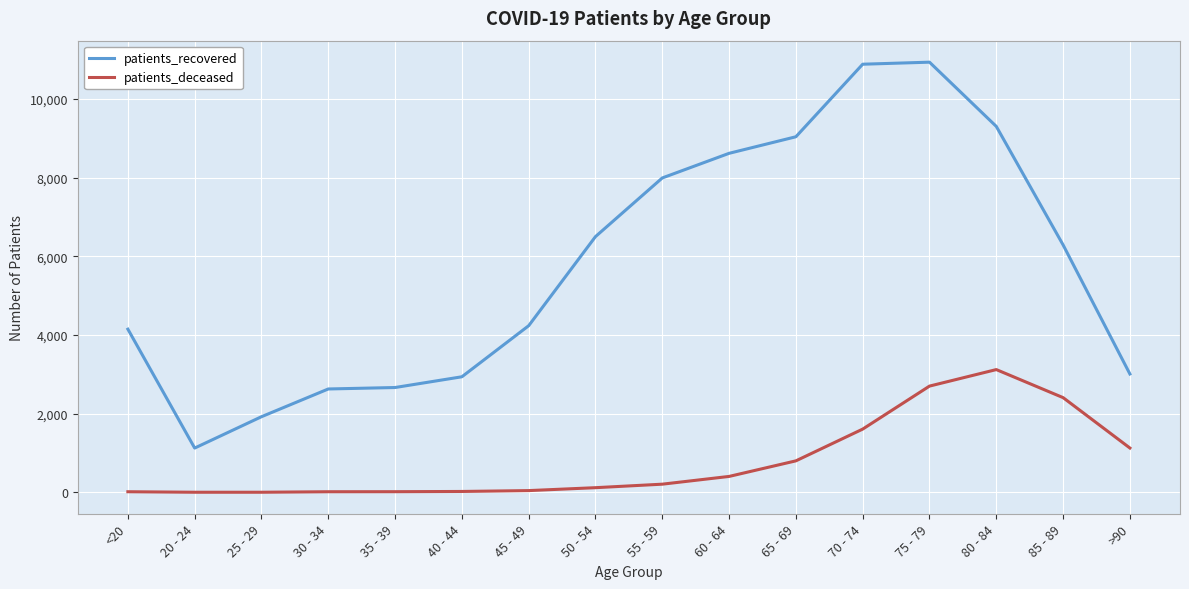

What is the difference between the maximum and minimum values in the patients_deceased series?

3118